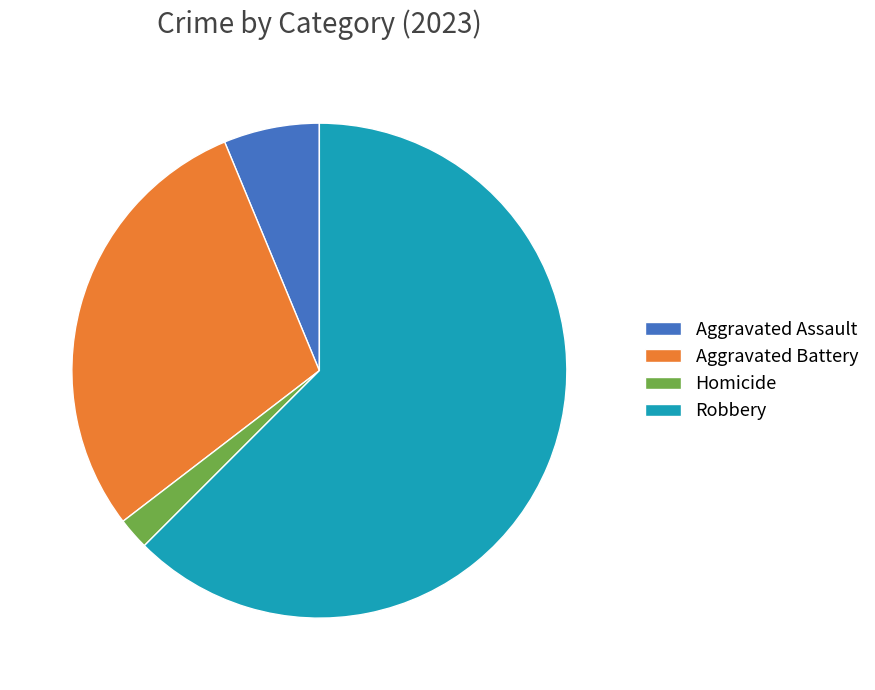

Combined, do Robbery and Aggravated Battery account for over 50%?

Yes